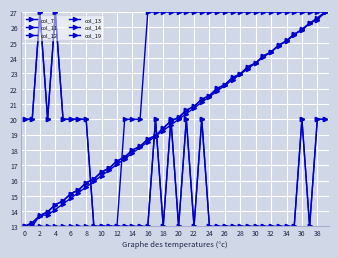

Does the chart have visible grid lines?

Yes